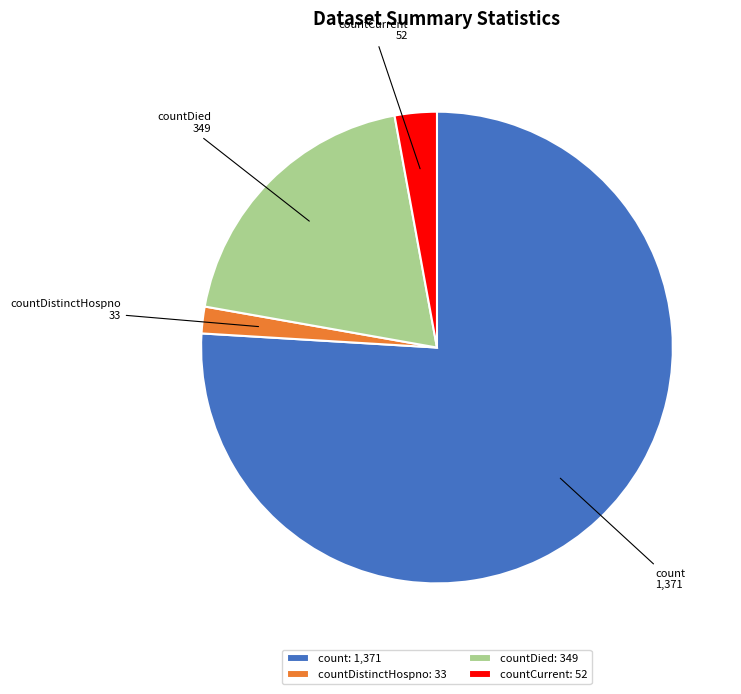

Between count and countCurrent, which is larger?

count